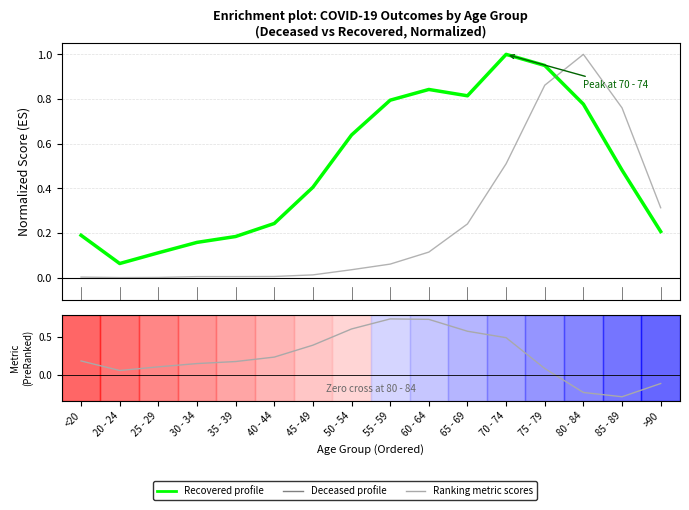

Reading left to right, extract all data points from this chart.

Recovered profile: 0.2	0.1	0.1	0.2	0.2	0.2	0.4	0.6	0.8	0.8	0.8	1.0	1.0	0.8	0.5	0.2
Deceased profile: 0.0	0.0	0.0	0.0	0.0	0.0	0.0	0.0	0.1	0.1	0.2	0.5	0.9	1.0	0.8	0.3
Ranking metric scores: 0.2	0.1	0.1	0.2	0.2	0.2	0.4	0.6	0.7	0.7	0.6	0.5	0.1	-0.2	-0.3	-0.1